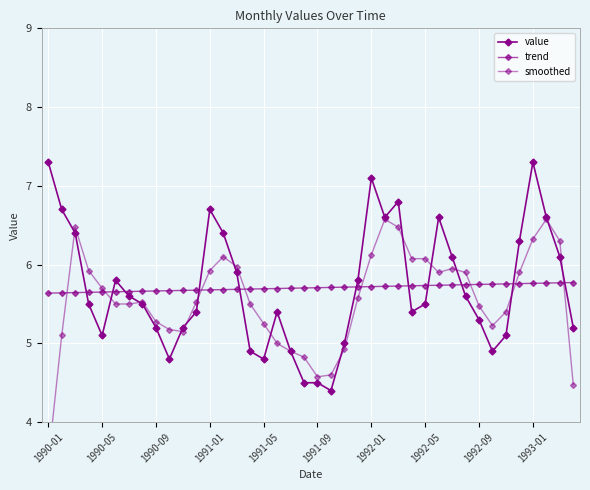

What is the smallest value displayed?

3.5